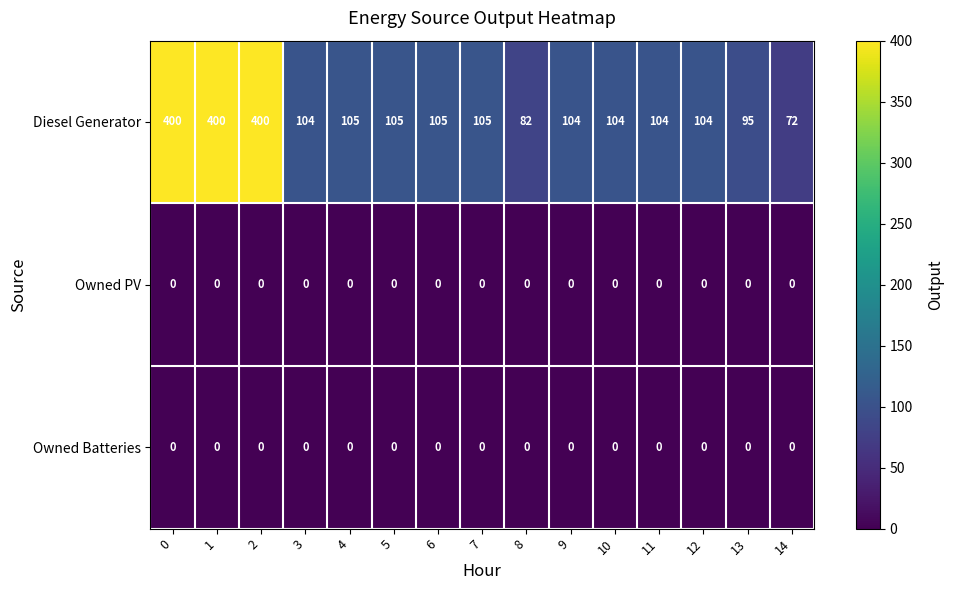

Is it true that Diesel Generator equals 163 at 3?

False